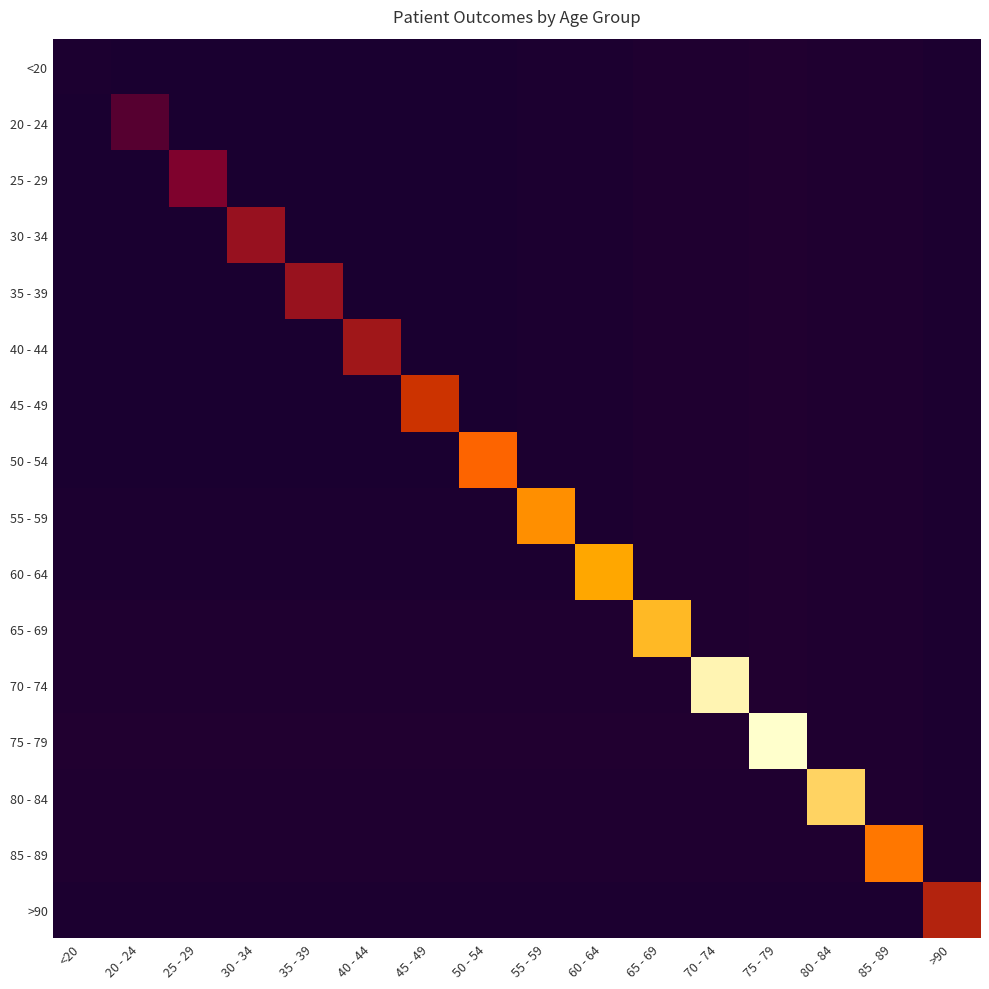

Rank the series at 65 - 69 from highest to lowest value.

65 - 69, 75 - 79, 80 - 84, 85 - 89, 70 - 74, <20, 20 - 24, 25 - 29, 30 - 34, 35 - 39, 40 - 44, 45 - 49, 50 - 54, 55 - 59, 60 - 64, >90